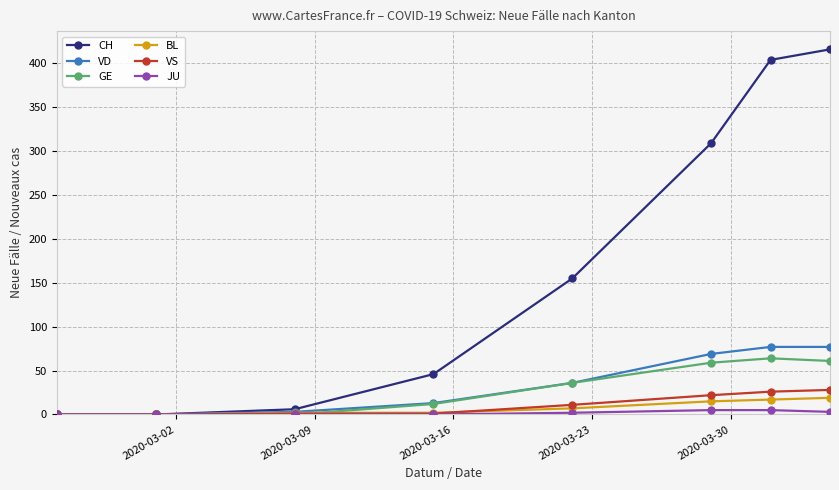

Does the chart display data point markers on the line(s)?

Yes